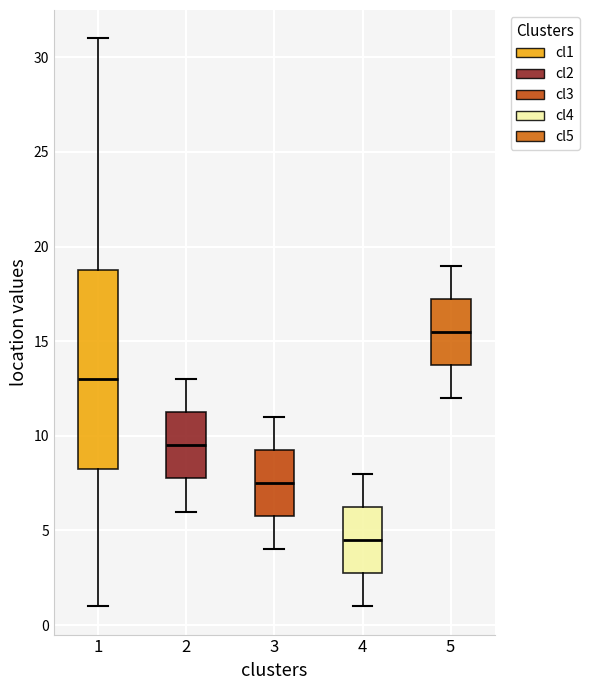

Reading left to right, read every box against the y-axis: the position of its median line, the range the box covers, and the ends of its whiskers. The values are not printed on the chart, so give them approximately, as read against the axis.

1: median 13.0, box 8.5 to 19.0, whiskers 1.0 to 31.0
2: median 9.5, box 8.0 to 11.5, whiskers 6.0 to 13.0
3: median 7.5, box 6.0 to 9.5, whiskers 4.0 to 11.0
4: median 4.5, box 3.0 to 6.5, whiskers 1.0 to 8.0
5: median 15.5, box 14.0 to 17.5, whiskers 12.0 to 19.0